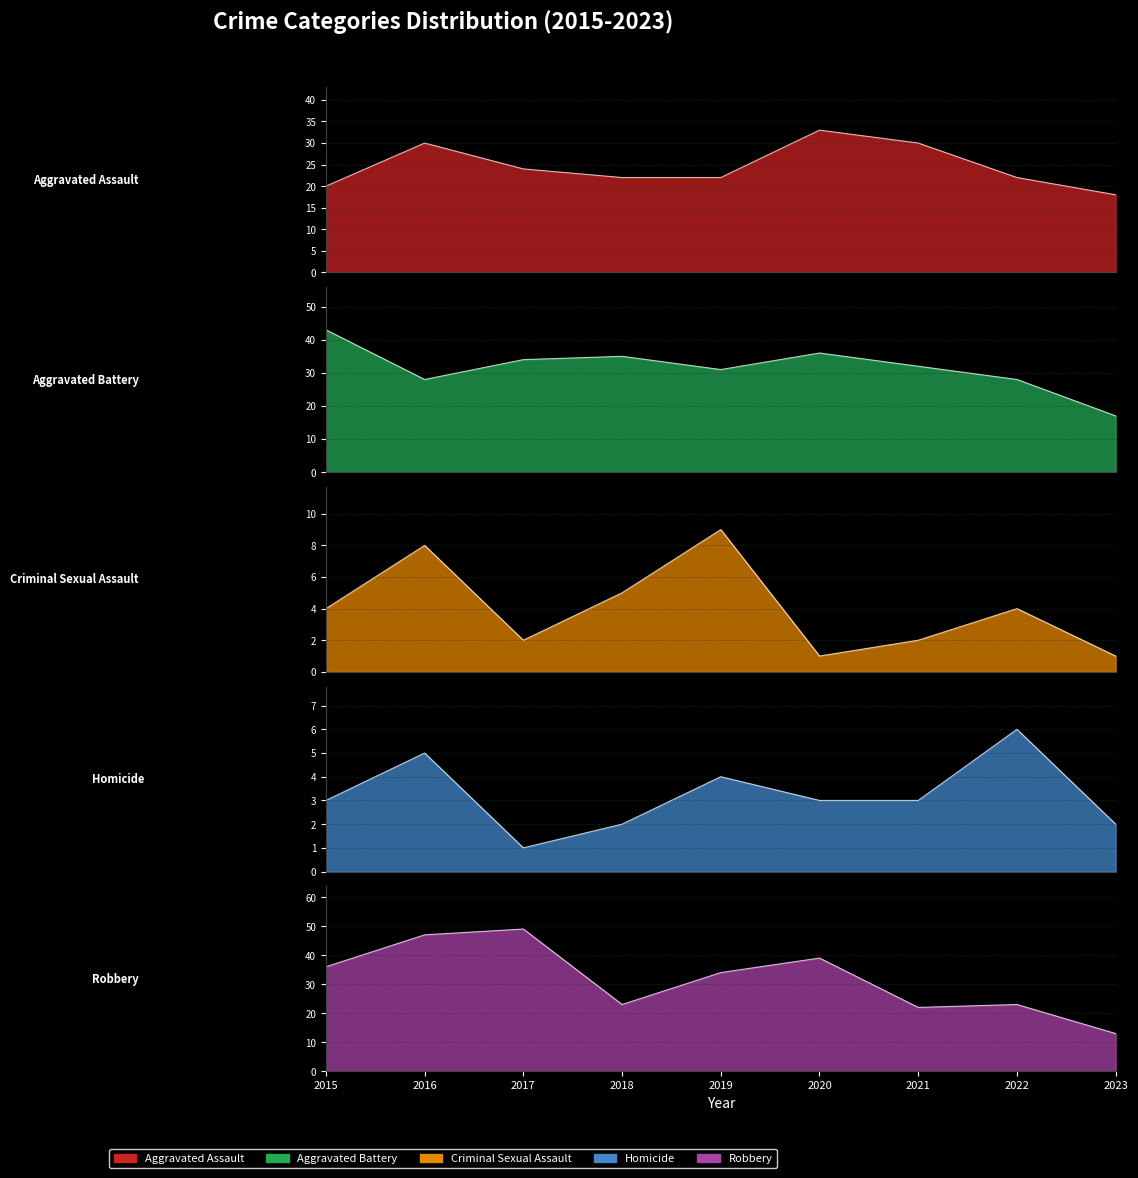

How many Criminal Sexual Assault values are between 2 and 5?

5